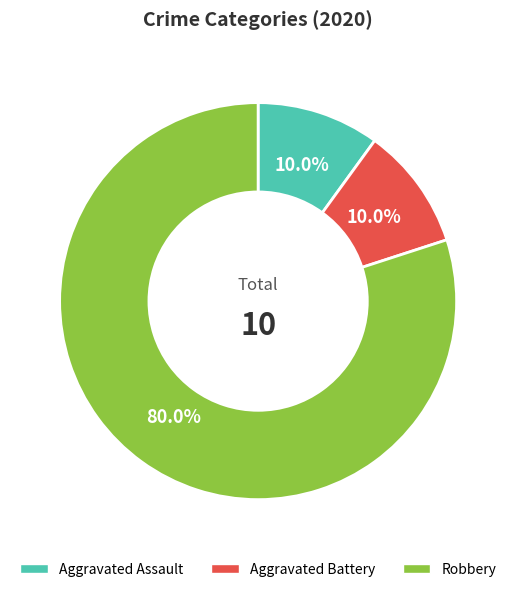

Count the number of slices in the pie.

3